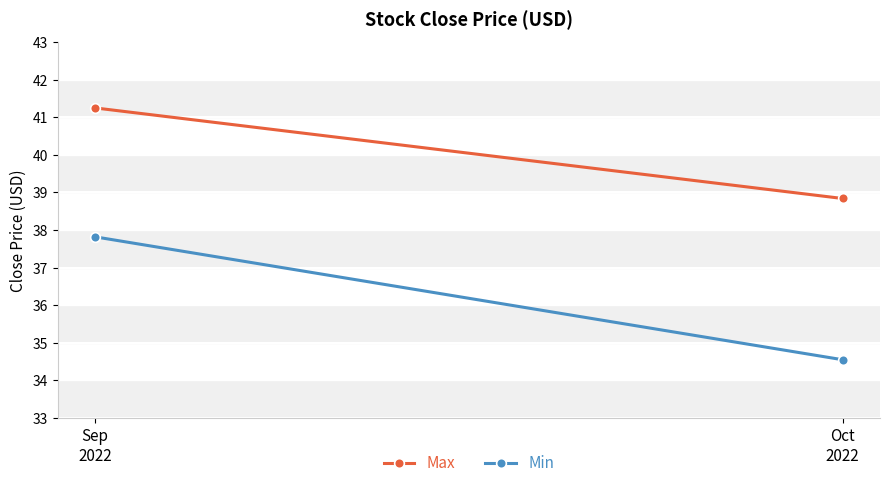

The value of Min at Oct
2022 is 55.1. True or false?

False